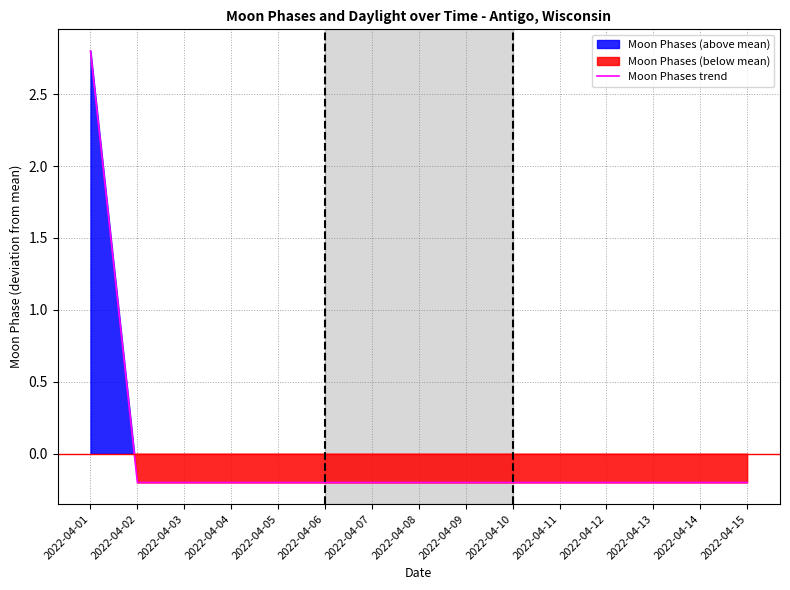

What is the value of the 13th point from the left?

-0.2